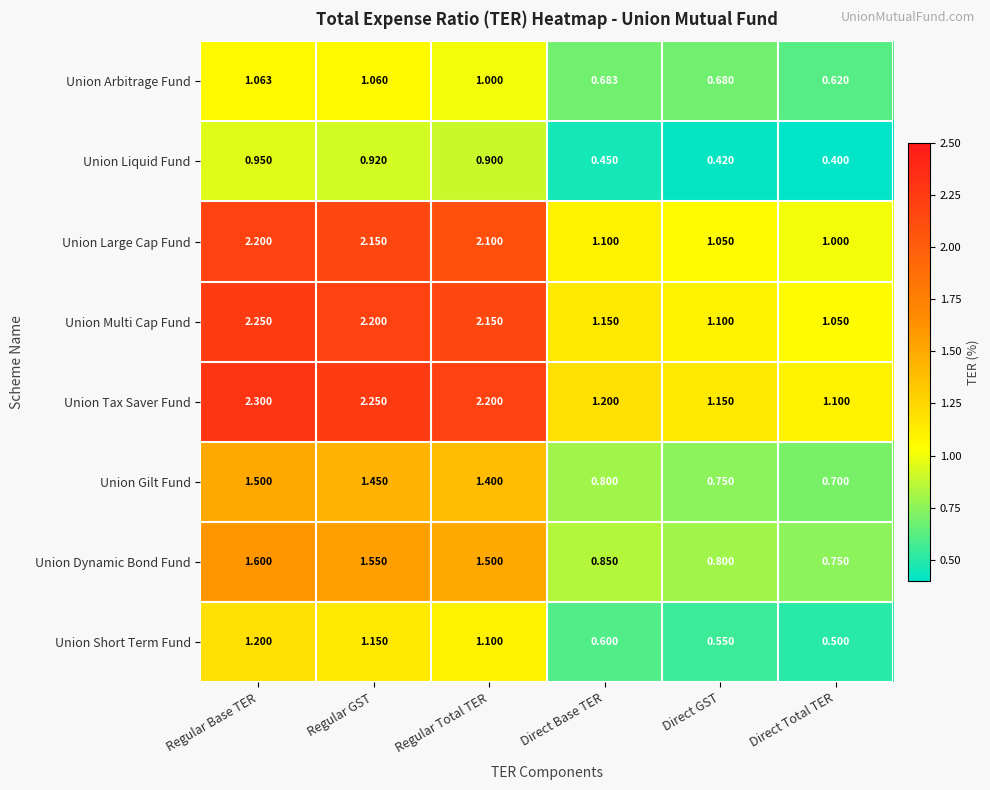

List the series in order of their peak value, lowest first.

Union Liquid Fund, Union Arbitrage Fund, Union Short Term Fund, Union Gilt Fund, Union Dynamic Bond Fund, Union Large Cap Fund, Union Multi Cap Fund, Union Tax Saver Fund